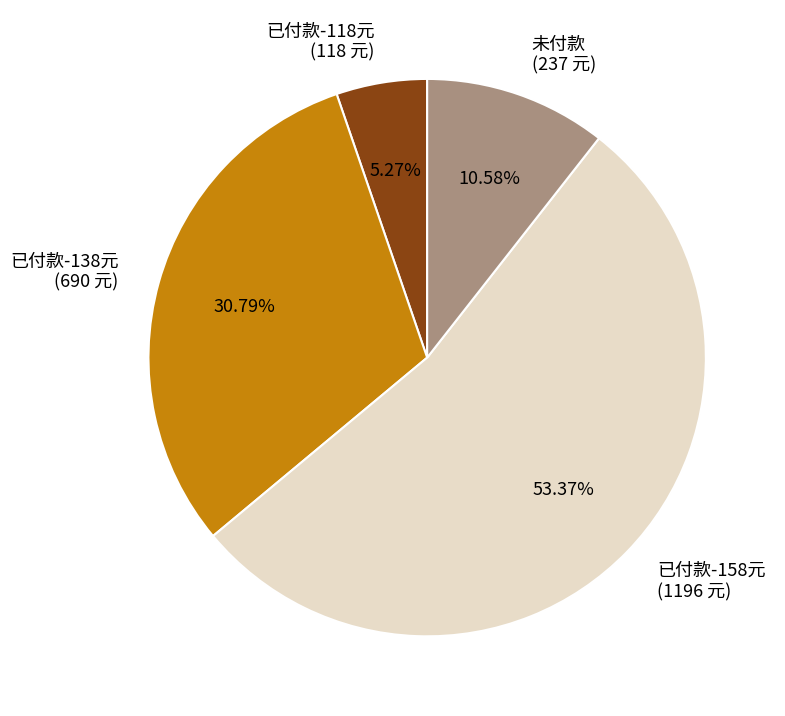

Does 已付款-158元 (1196 元) account for over 50% of the chart?

Yes